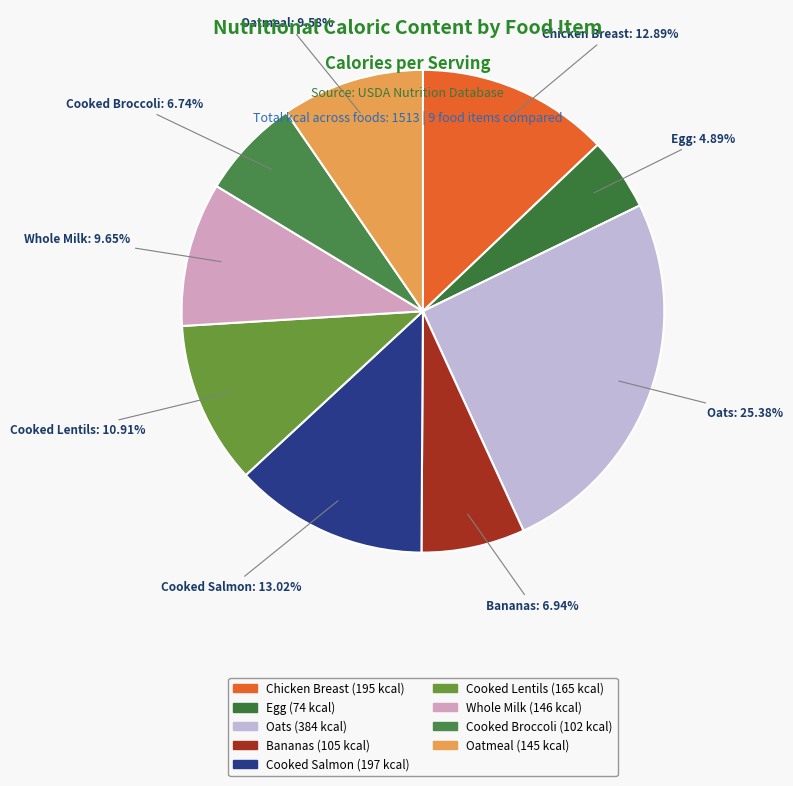

Does Cooked Broccoli represent more than half of the total?

No